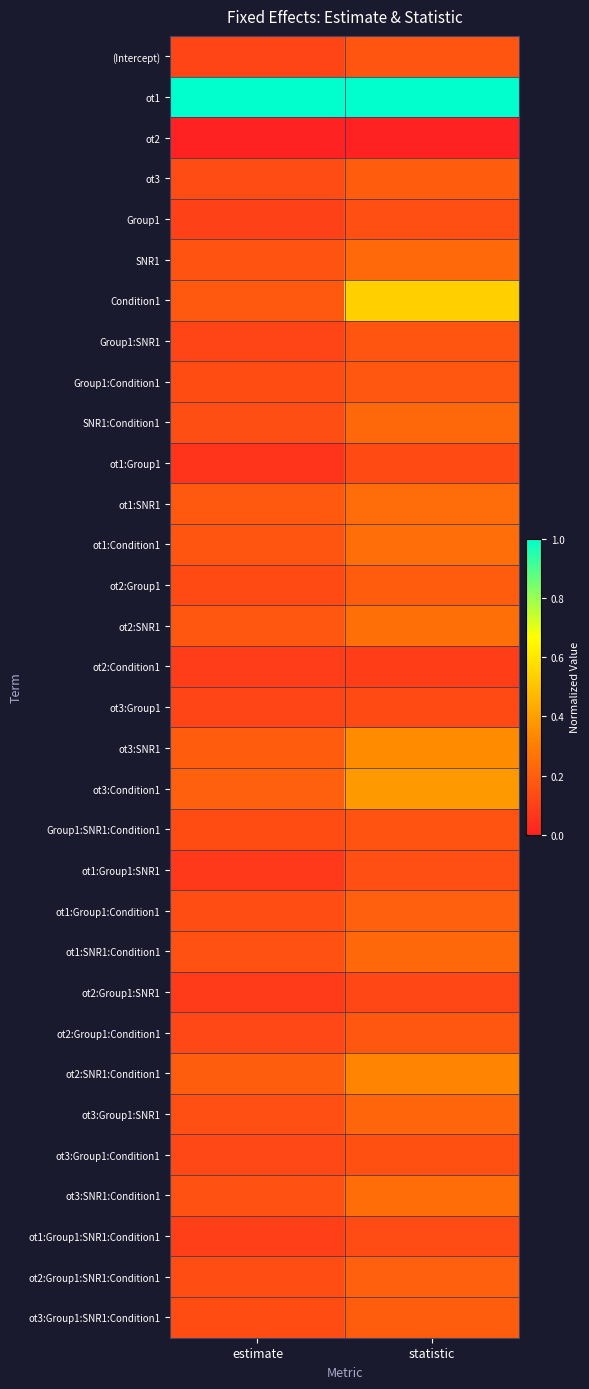

Rank the series at statistic from highest to lowest value.

ot1, Condition1, ot3:Condition1, ot3:SNR1, ot2:SNR1:Condition1, ot2:SNR1, ot1:Condition1, ot3:SNR1:Condition1, ot1:SNR1, SNR1, SNR1:Condition1, ot1:SNR1:Condition1, ot3:Group1:SNR1, ot2:Group1:SNR1:Condition1, ot1:Group1:Condition1, ot3:Group1:SNR1:Condition1, ot2:Group1, ot3, ot2:Group1:Condition1, Group1:Condition1, Group1:SNR1, (Intercept), Group1:SNR1:Condition1, ot3:Group1:Condition1, ot1:Group1:SNR1, Group1, ot1:Group1:SNR1:Condition1, ot3:Group1, ot1:Group1, ot2:Group1:SNR1, ot2:Condition1, ot2